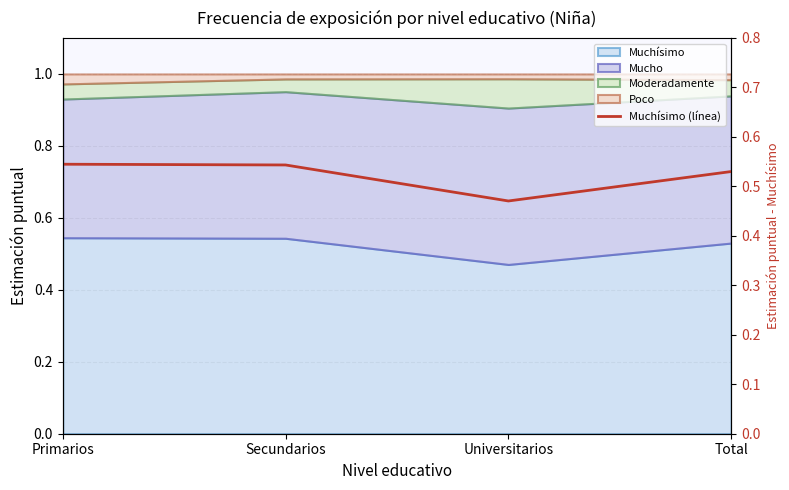

Reading right to left, what are all the values shown in this chart?

0.5	0.5	0.5	0.5